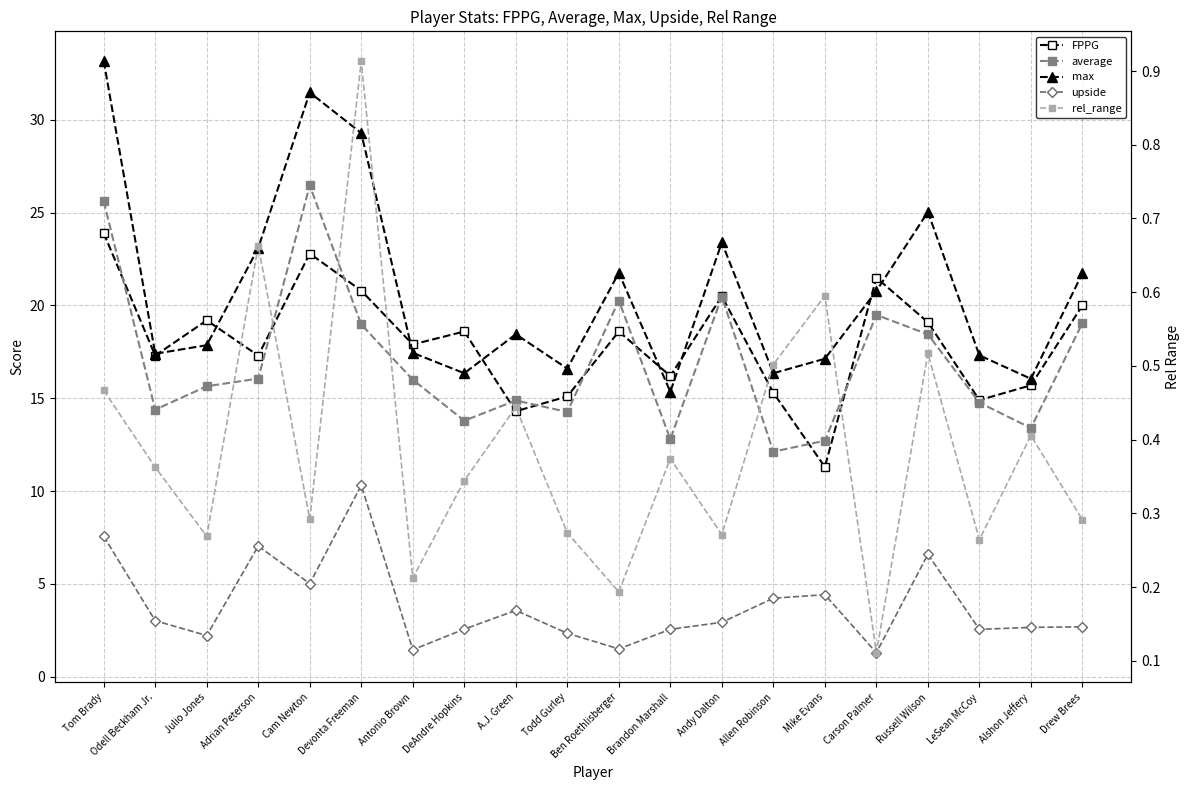

Does the chart have visible grid lines?

Yes